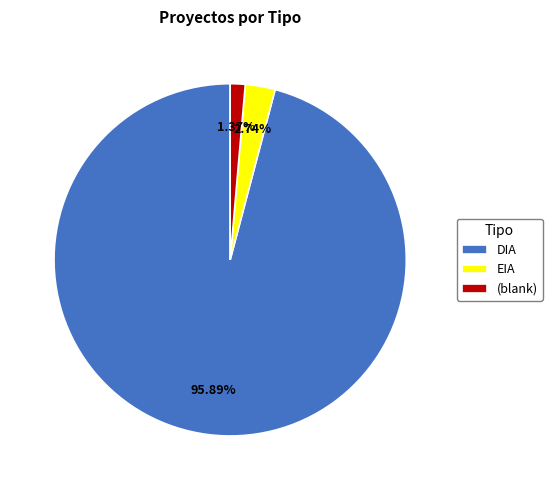

Approximately how many times larger is the value at DIA compared to EIA?

35.0